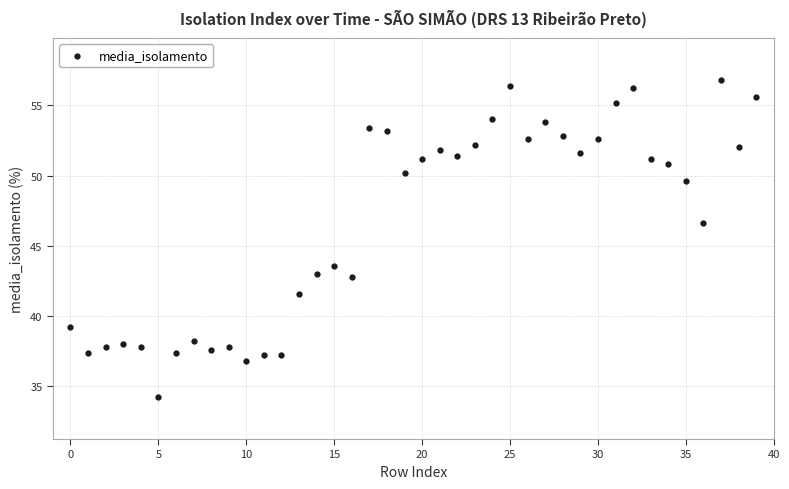

How many points are shown in the scatter plot?

40